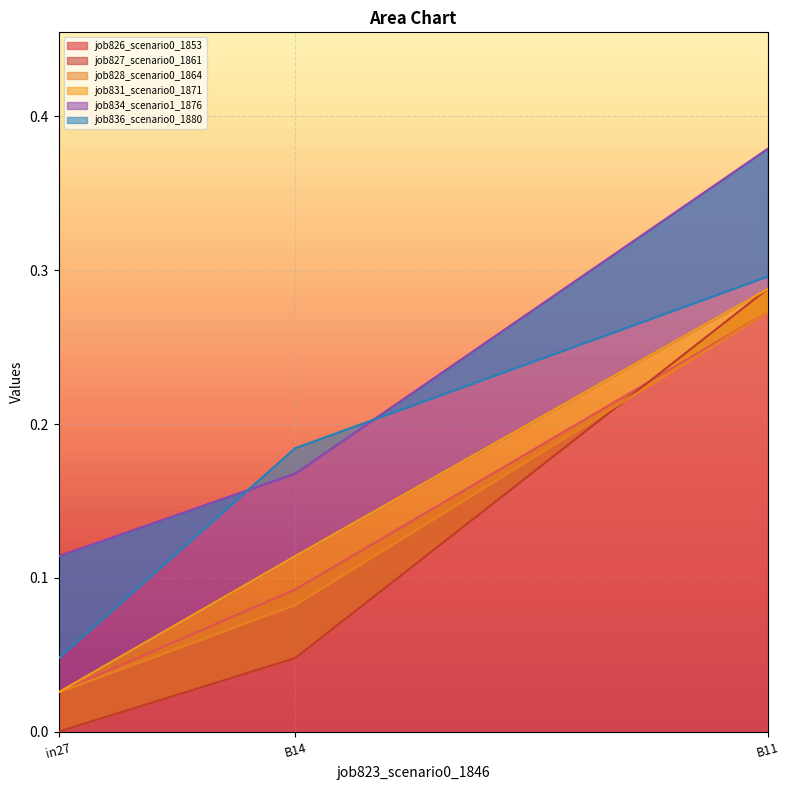

What is the difference between the second highest and minimum values in the job826_scenario0_1853 series?

0.1